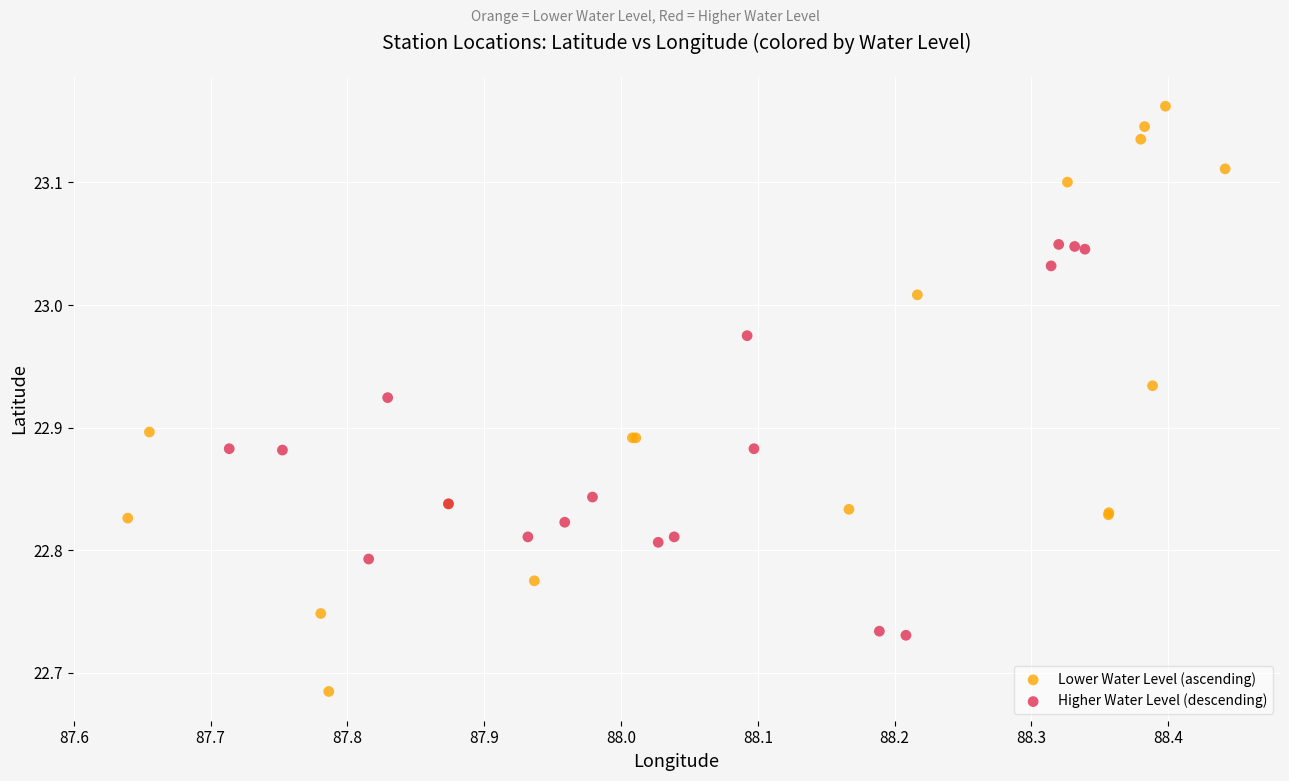

Which series contains the lowest Y value?

Lower Water Level (ascending)